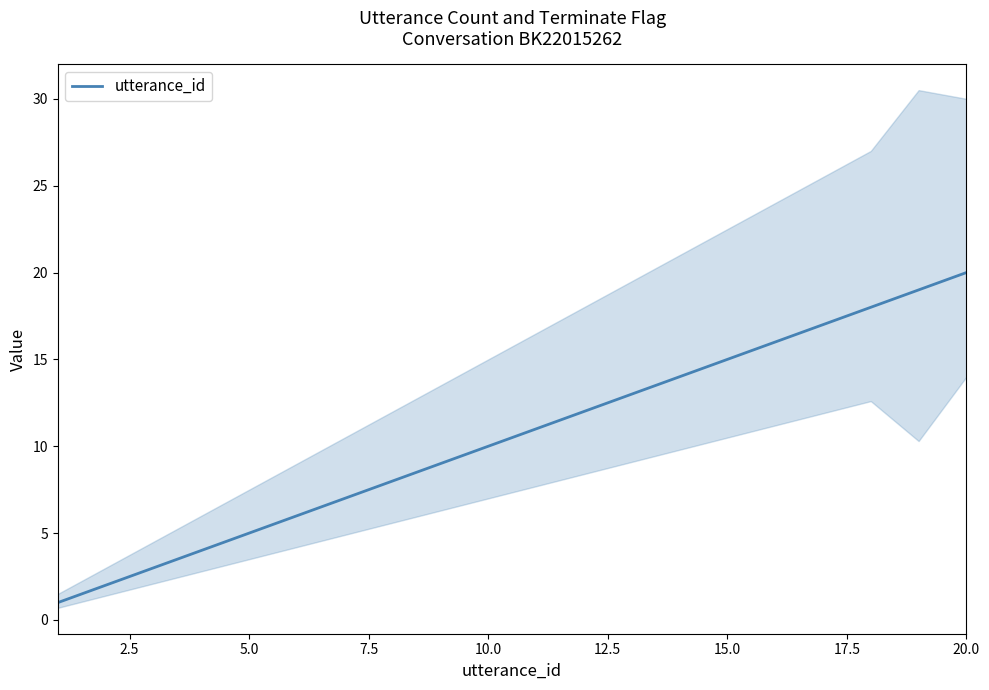

Reading left to right, what are all the values shown in this chart?

1	2	3	4	5	6	7	8	9	10	11	12	13	14	15	16	17	18	19	20